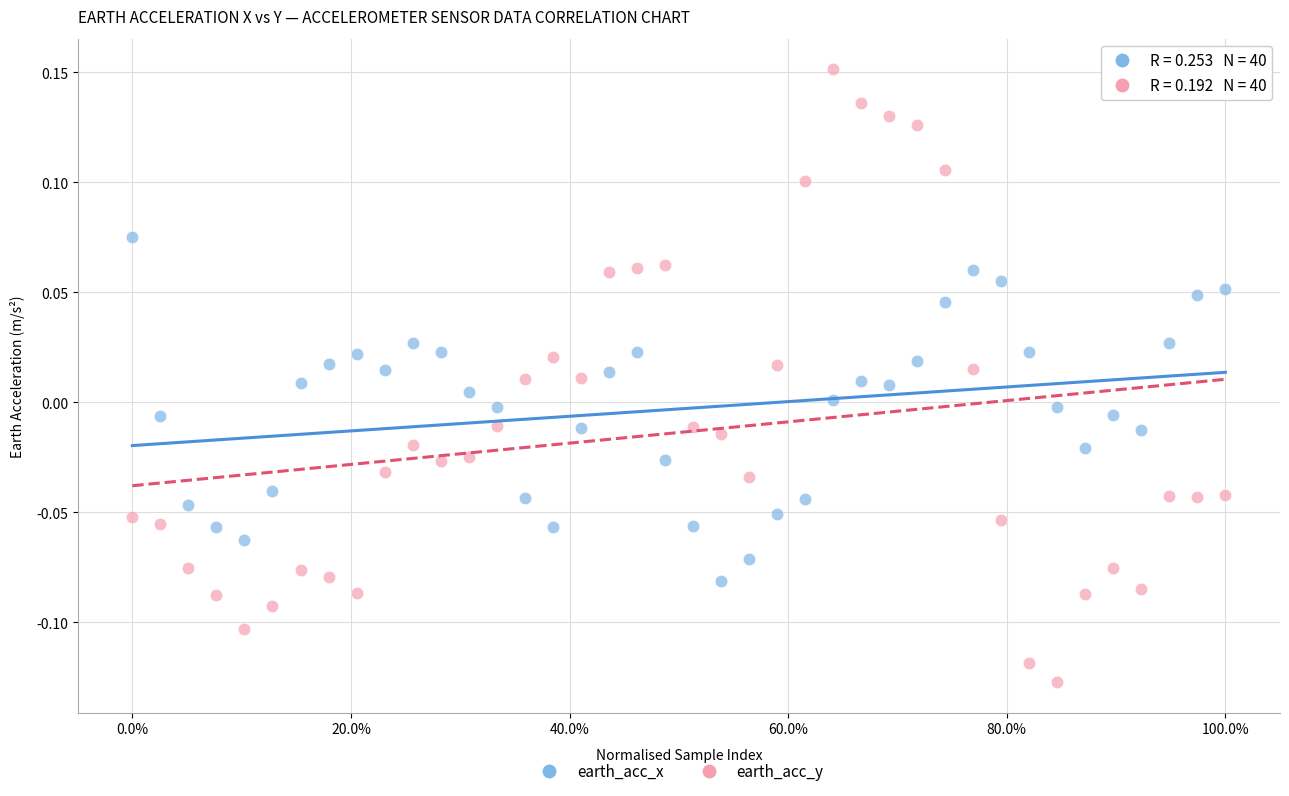

Which series has the largest Y range (max minus min)?

earth_acc_y